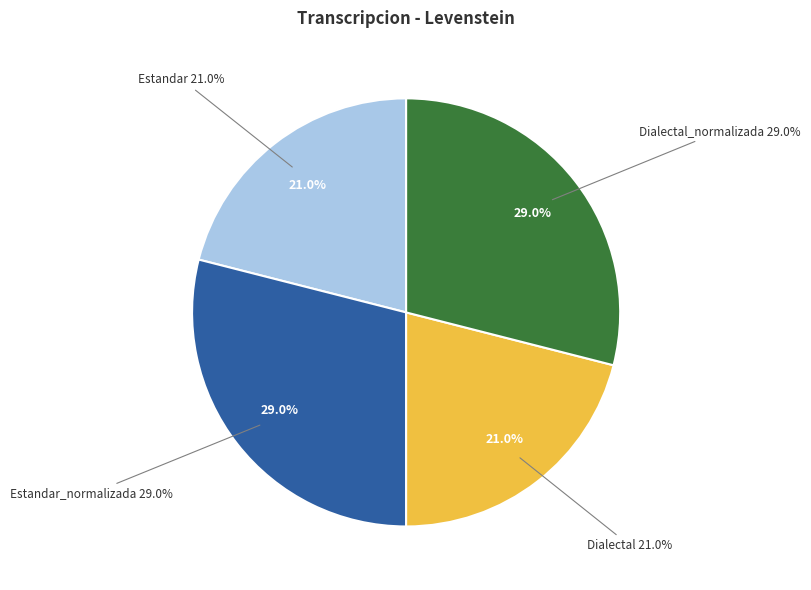

Count the number of slices in the pie.

4